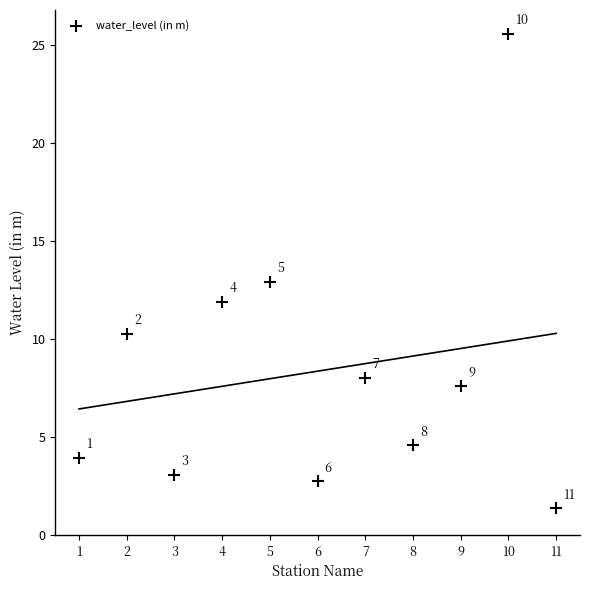

What Y value in the scatter plot is closest to 13?

12.9